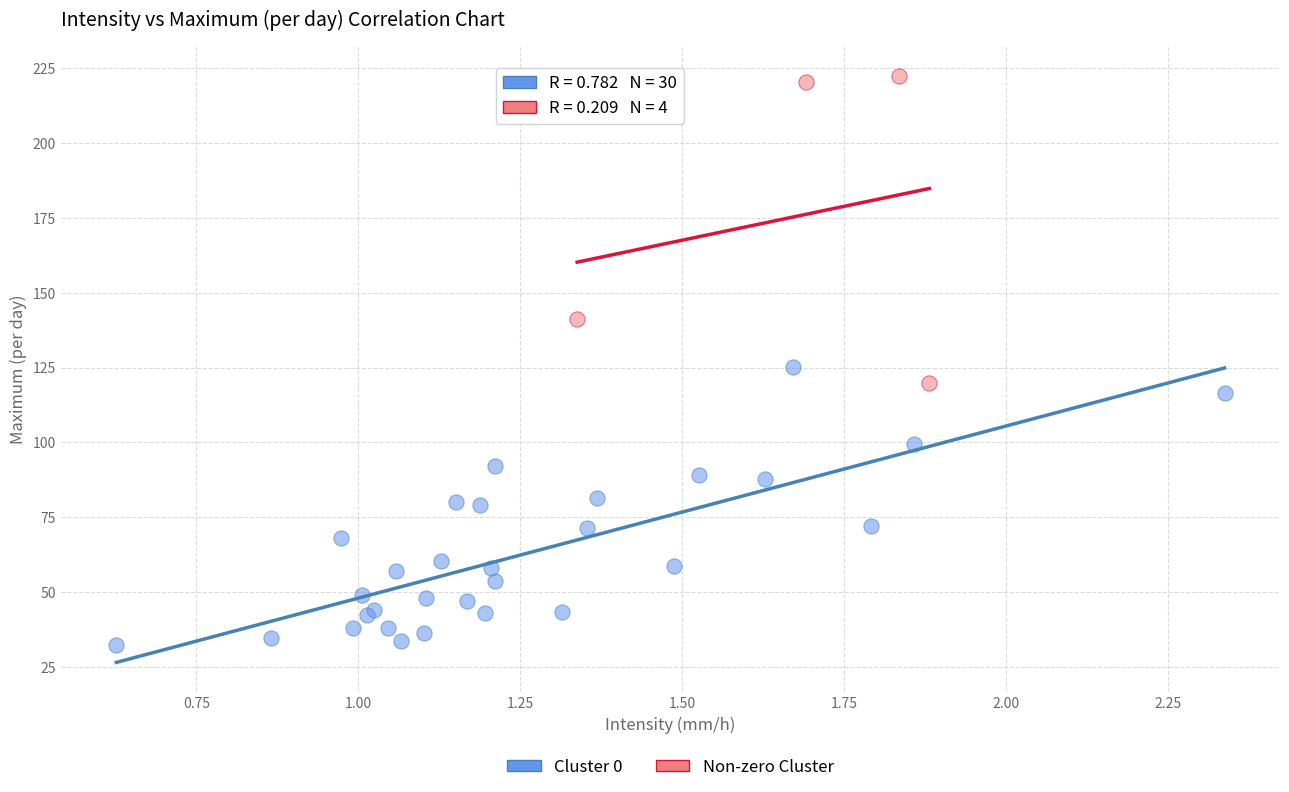

What are all the series names shown in the legend?

Cluster 0, Non-zero Cluster